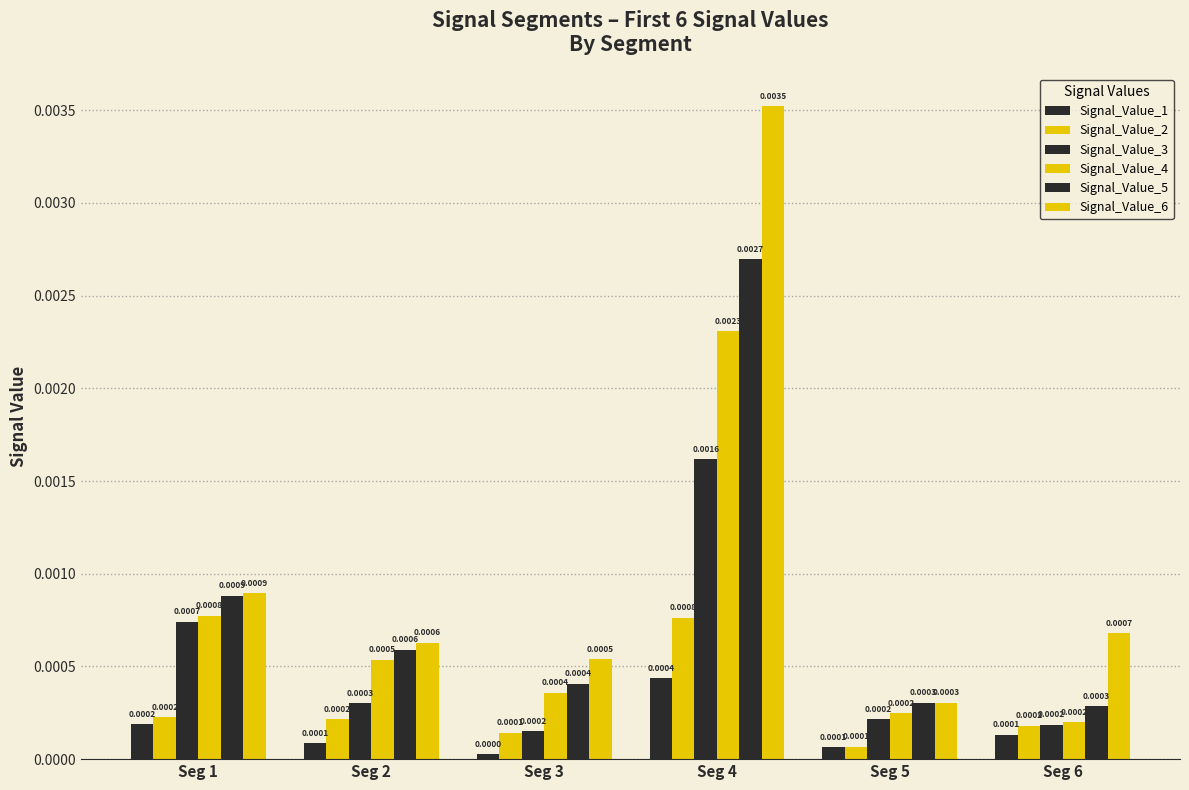

How many distinct data groups are displayed?

6